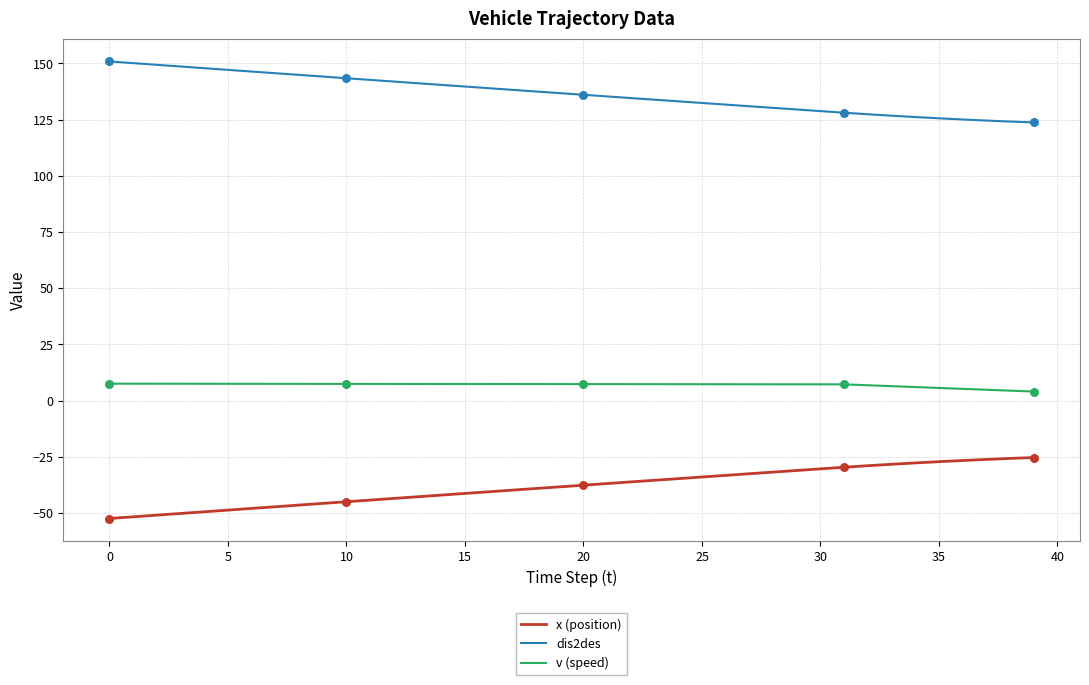

True or false: x (position) and v (speed) cross at least once.

False